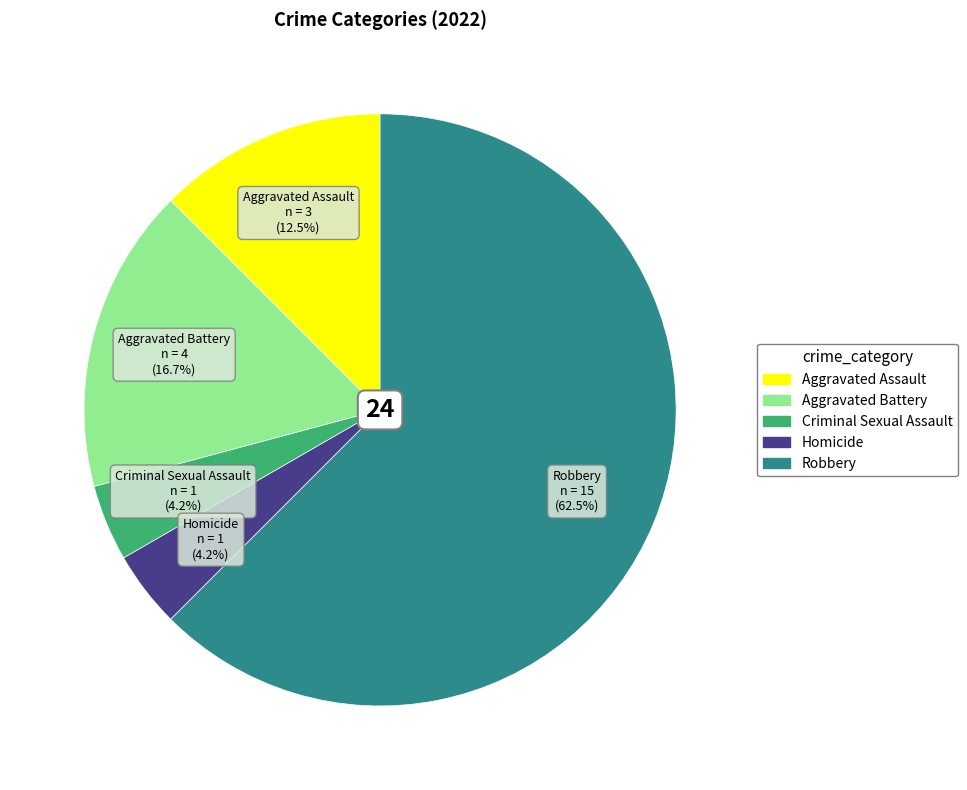

Is there any slice that represents more than half of the pie?

Yes